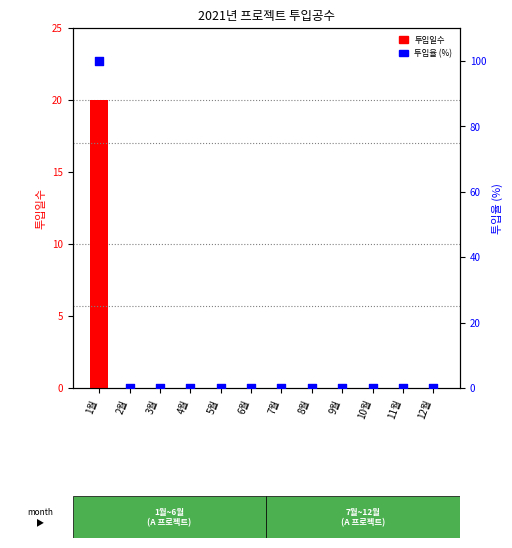

Which series reaches the minimum Y coordinate?

투입일수